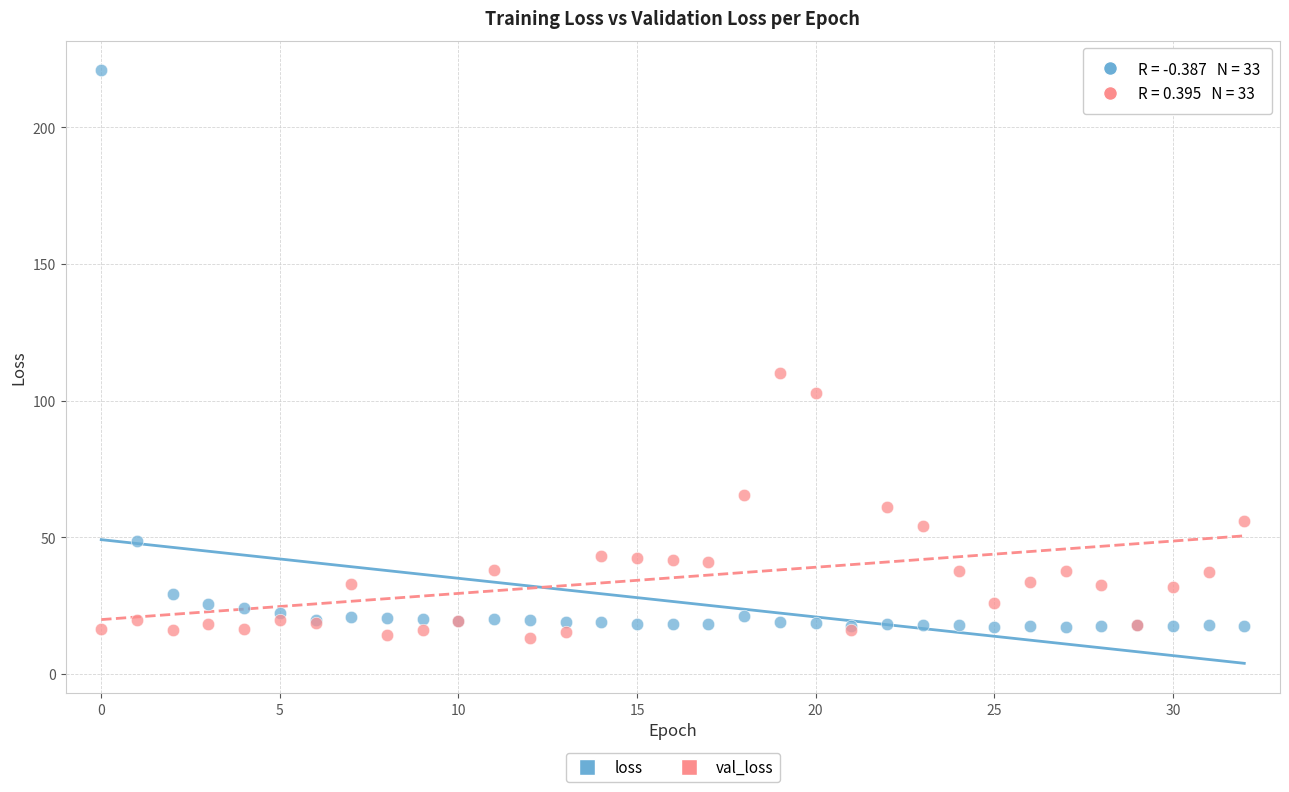

Which series has the widest spread of Y values?

loss